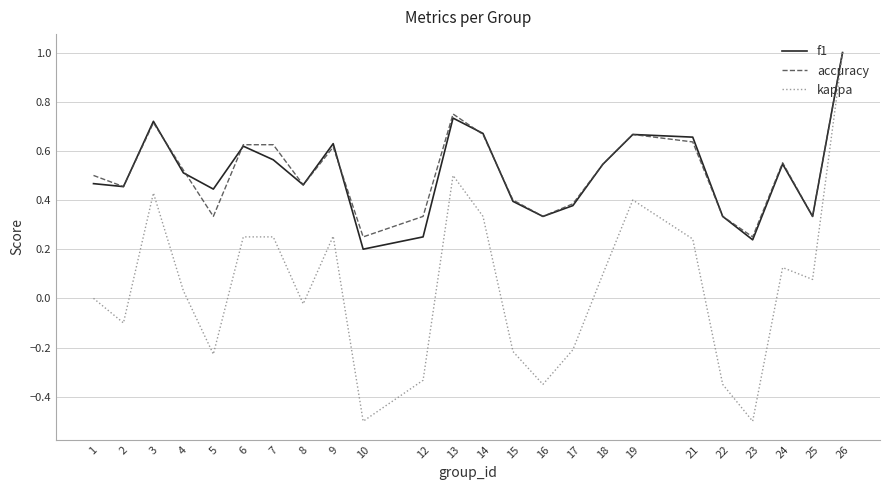

At which category is the sum across all series the highest?

26